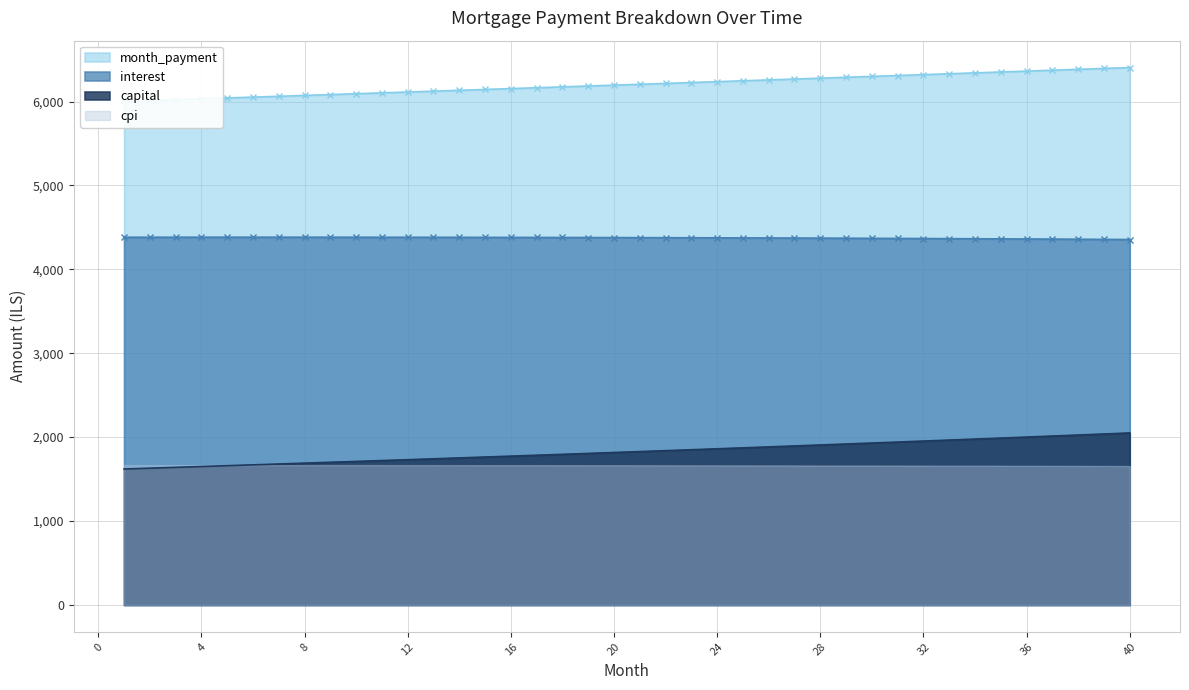

Between 1 and 33, which series saw the biggest shift?

capital